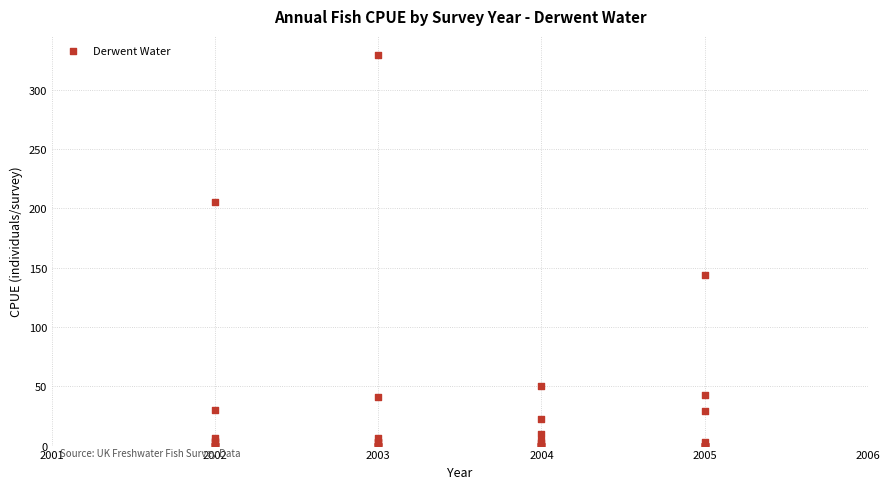

What Y value in the scatter plot is closest to 164?

144